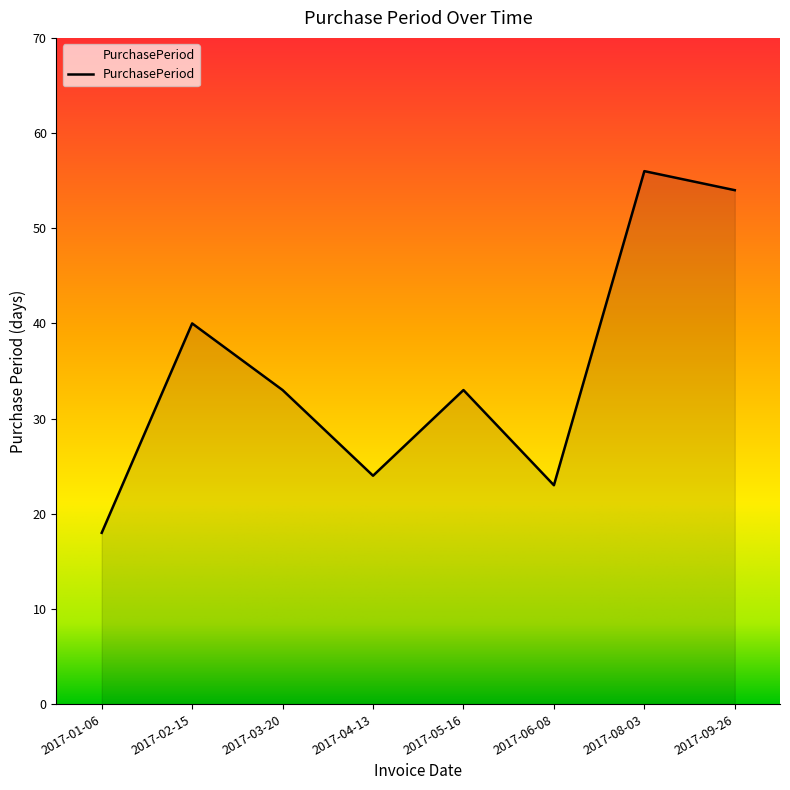

What is the difference between the maximum and second lowest values?

33